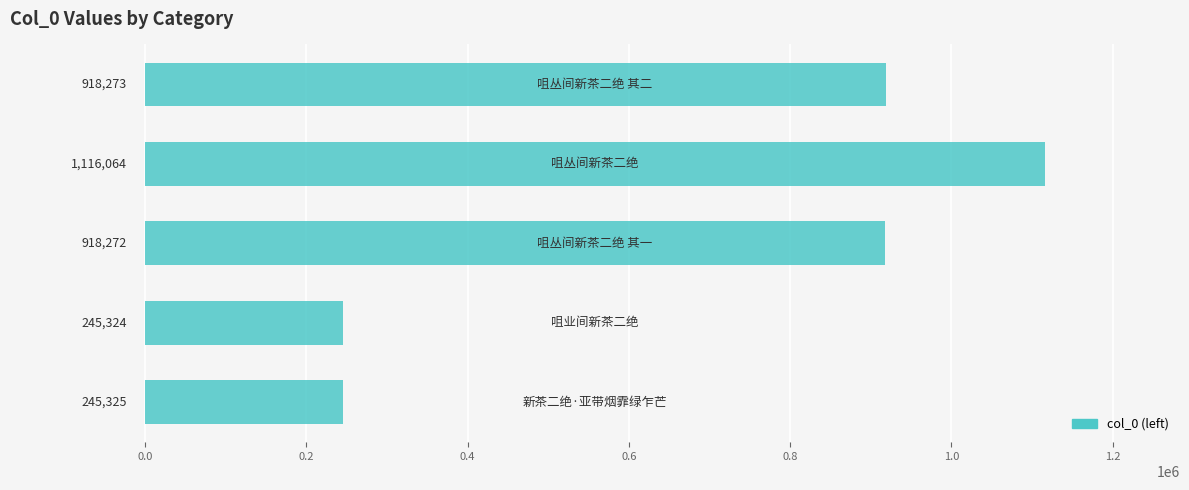

What is the smallest value displayed?

245324